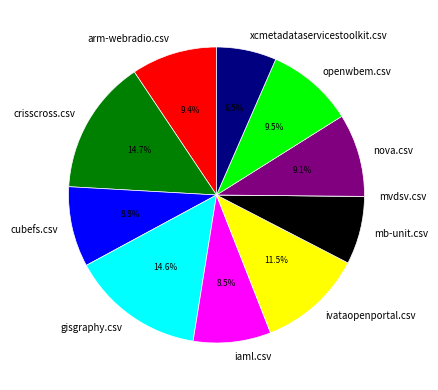

To the nearest percent, what is the average slice percentage?

9%